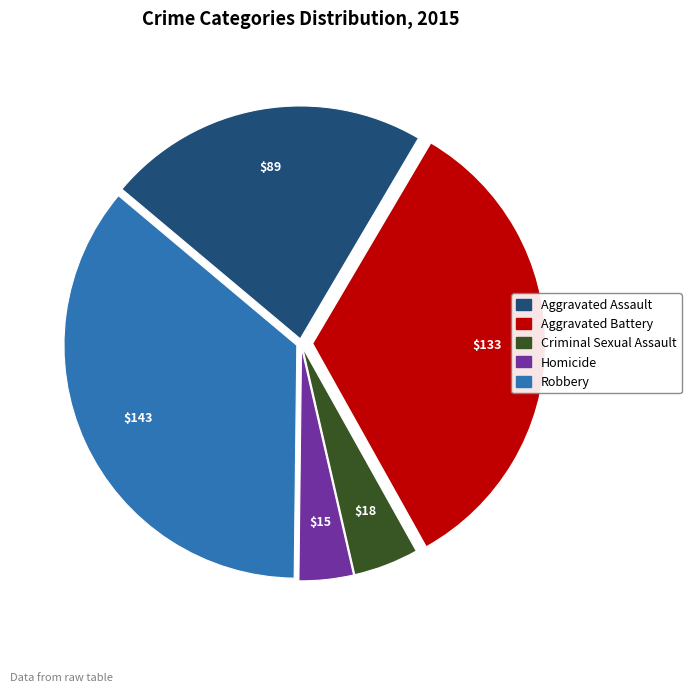

What is the ratio of the value at Robbery to the value at Aggravated Assault?

1.6